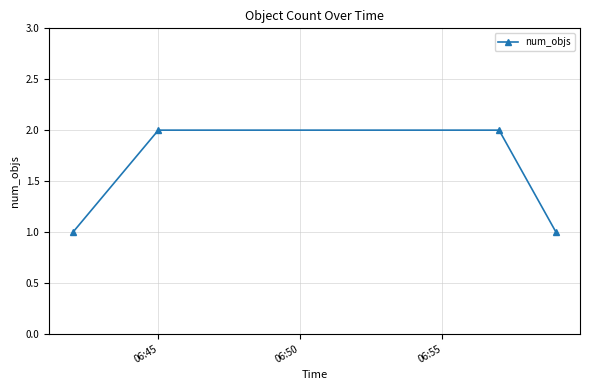

Reading left to right, list all the values displayed in this chart.

1	2	2	1